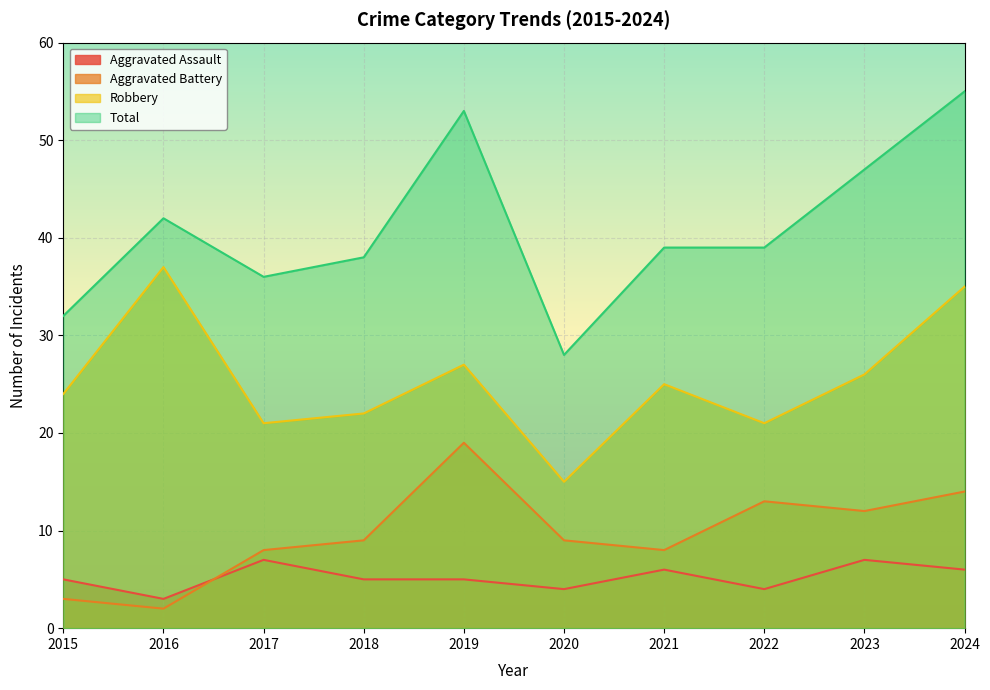

True or false: Robbery and Aggravated Battery cross at least once.

False